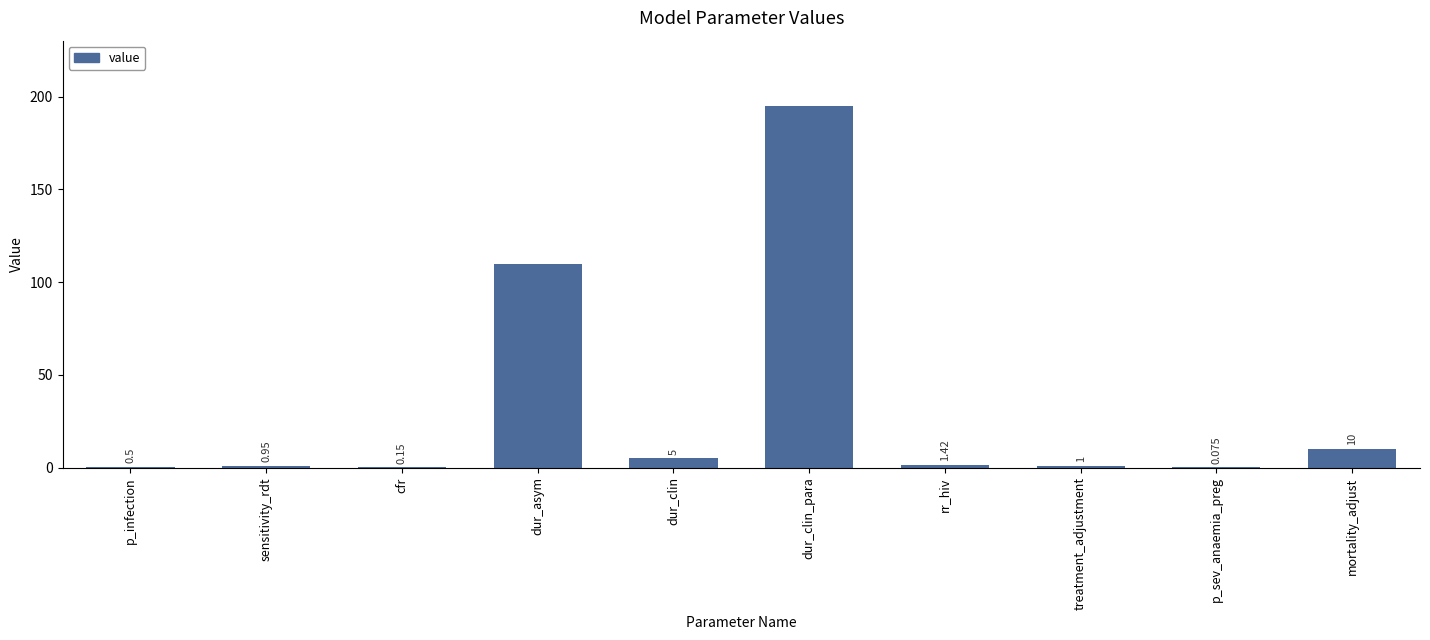

Which category has the highest value across all series?

dur_clin_para